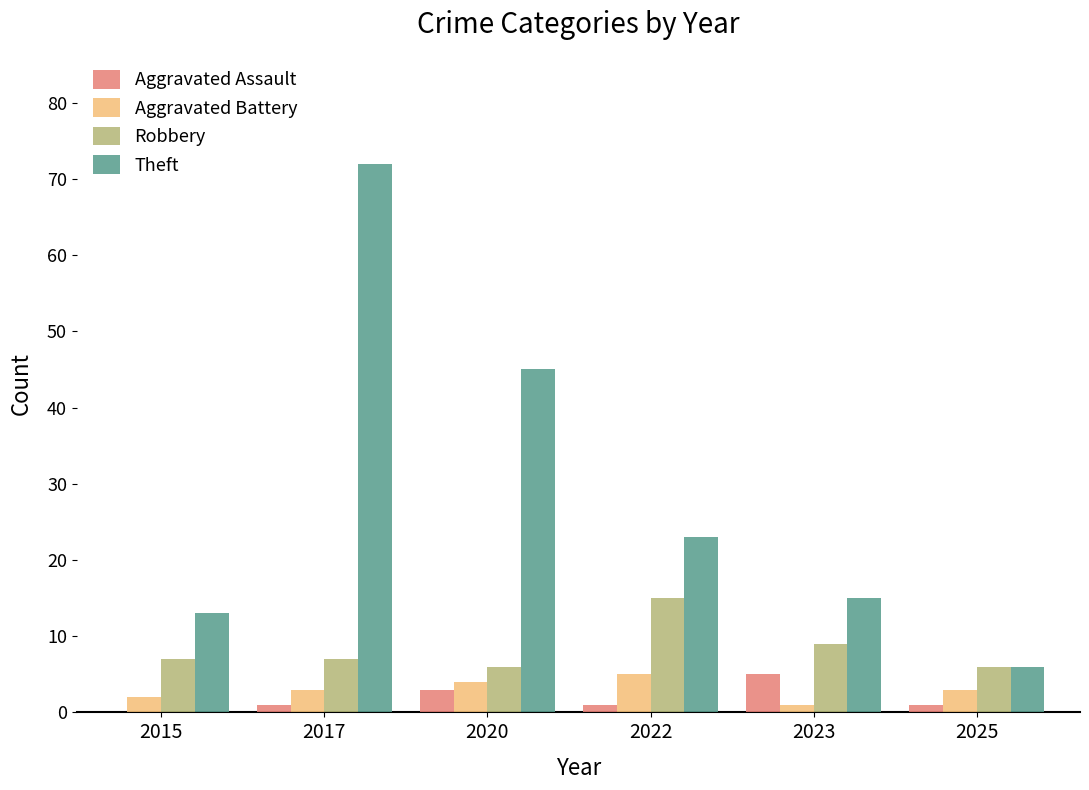

The Robbery series shows 9 at 2023. True or false?

True